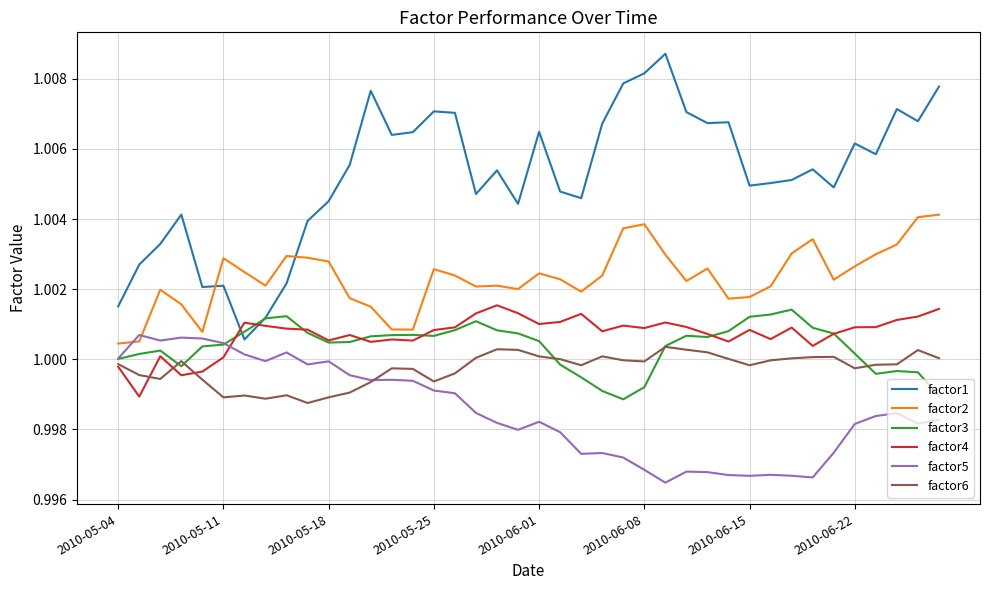

Which series ends up on top after the final intersection of factor6 and factor4?

factor4